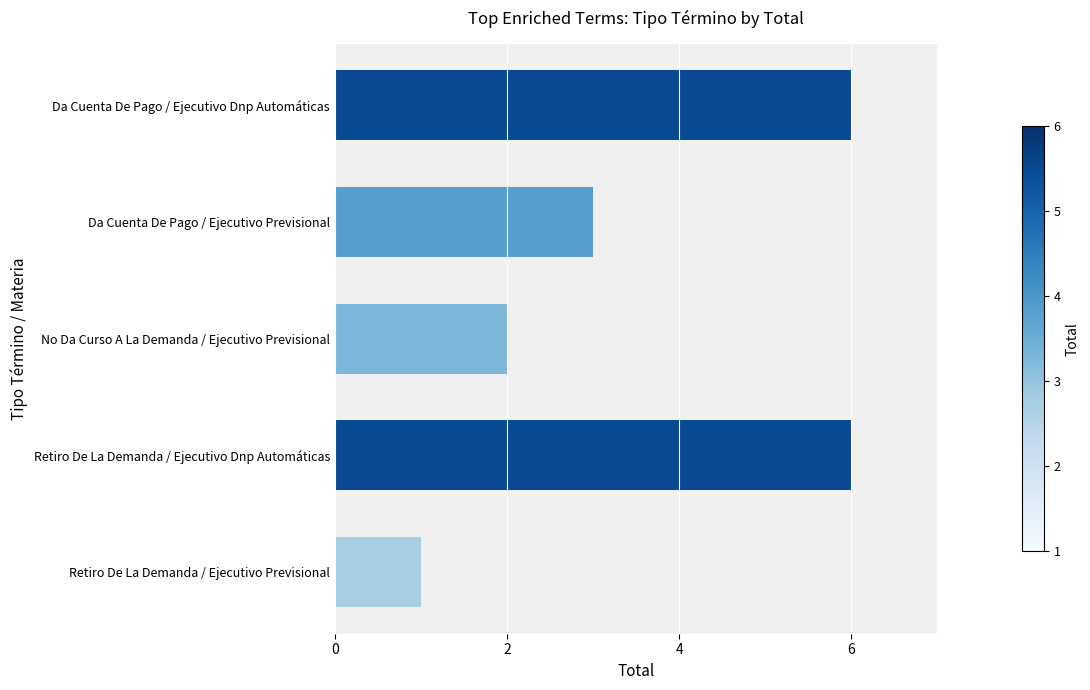

Is it true that the value at No Da Curso A La Demanda / Ejecutivo Previsional is 2?

True